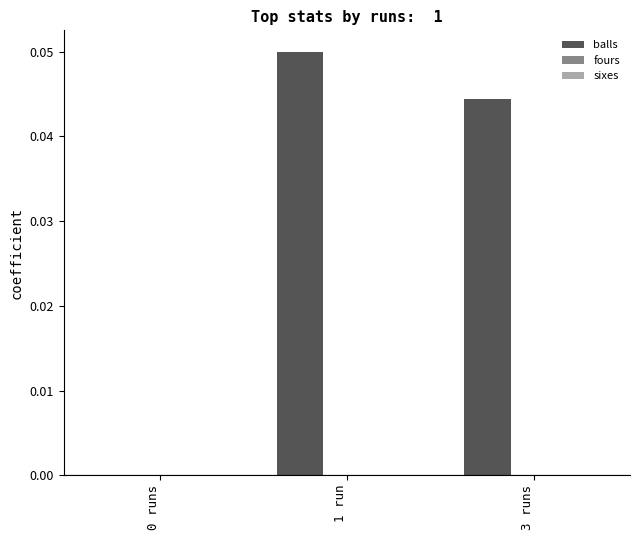

Between 0 runs and 1 run, which is larger?

1 run